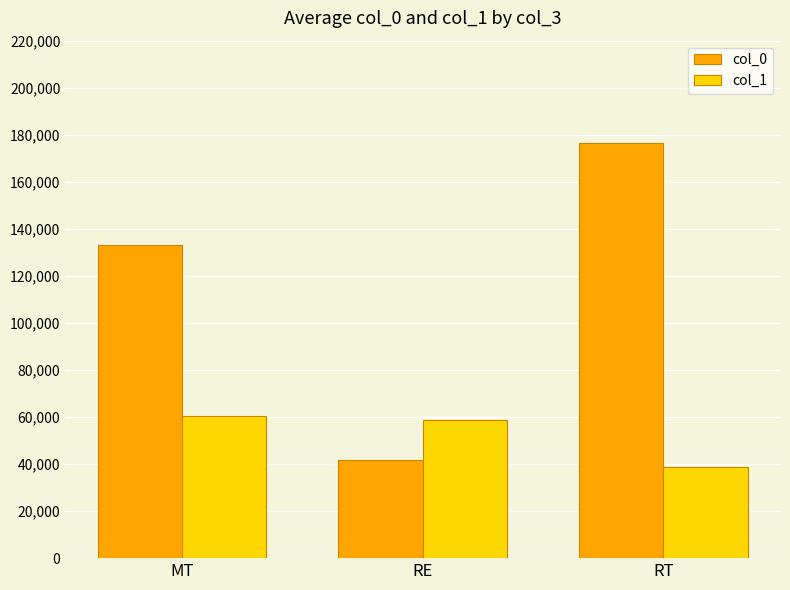

Does the chart contain any negative values?

No